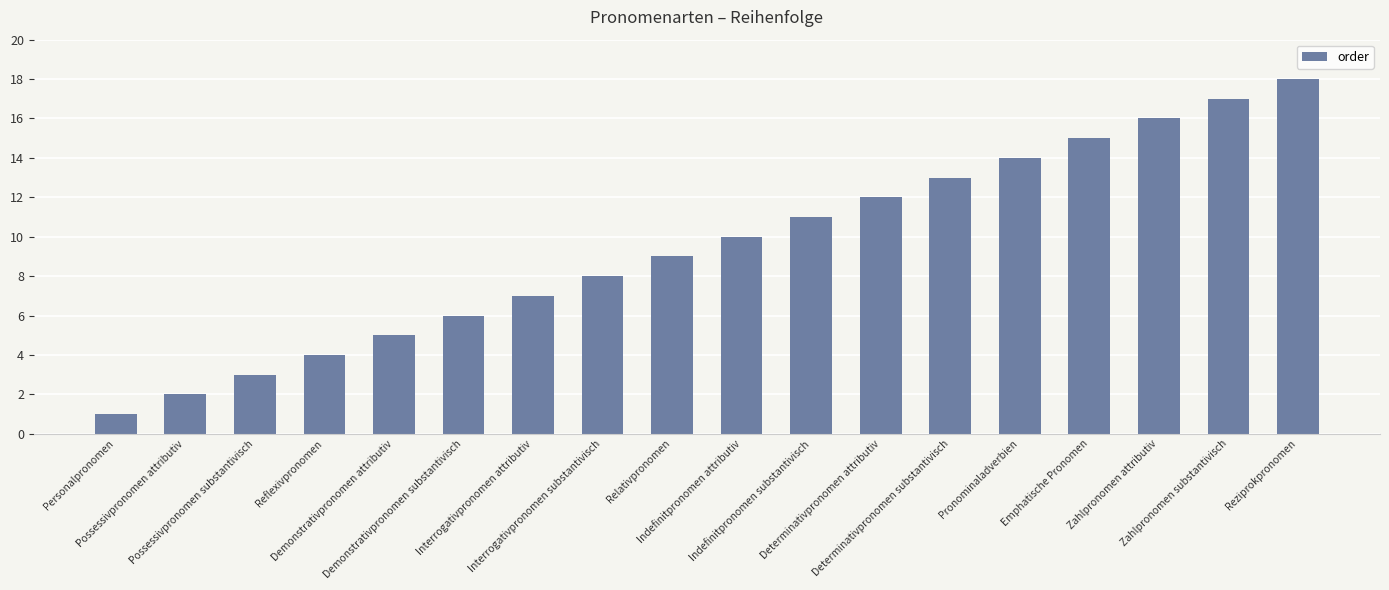

Rank the categories by value from lowest to highest.

Personalpronomen, Possessivpronomen attributiv, Possessivpronomen substantivisch, Reflexivpronomen, Demonstrativpronomen attributiv, Demonstrativpronomen substantivisch, Interrogativpronomen attributiv, Interrogativpronomen substantivisch, Relativpronomen, Indefinitpronomen attributiv, Indefinitpronomen substantivisch, Determinativpronomen attributiv, Determinativpronomen substantivisch, Pronominaladverbien, Emphatische Pronomen, Zahlpronomen attributiv, Zahlpronomen substantivisch, Reziprokpronomen